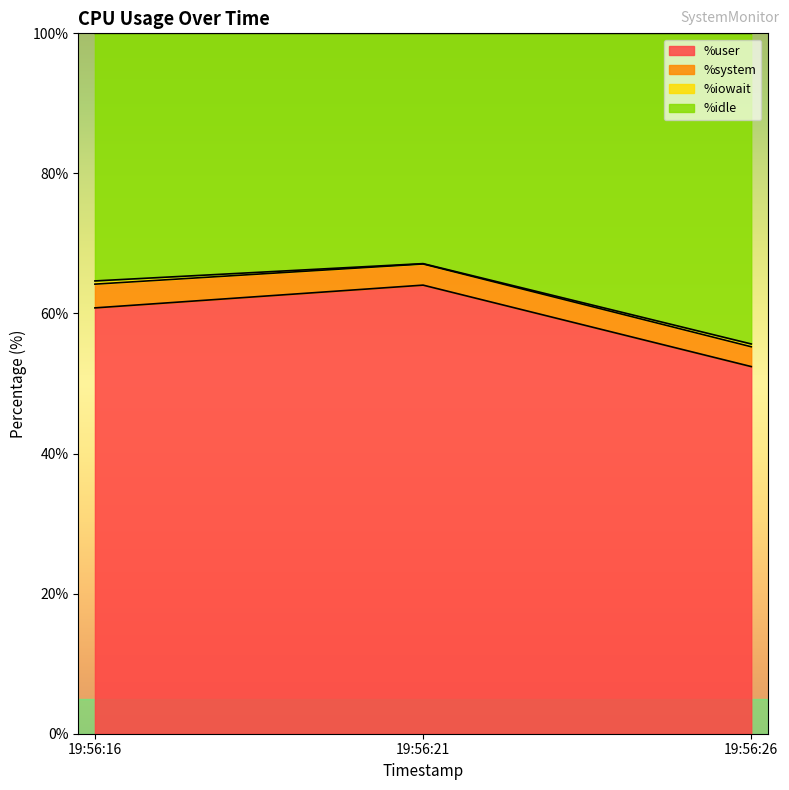

What is the value of the %user point at the 3rd from the left?

52.4